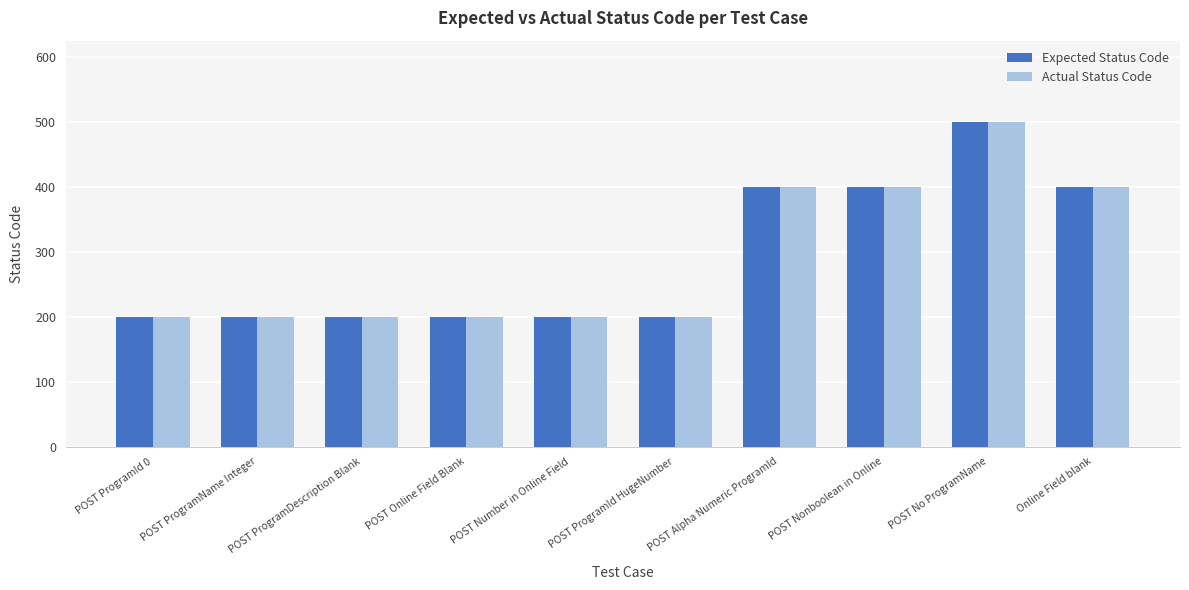

What is the minimum value shown in the chart?

200